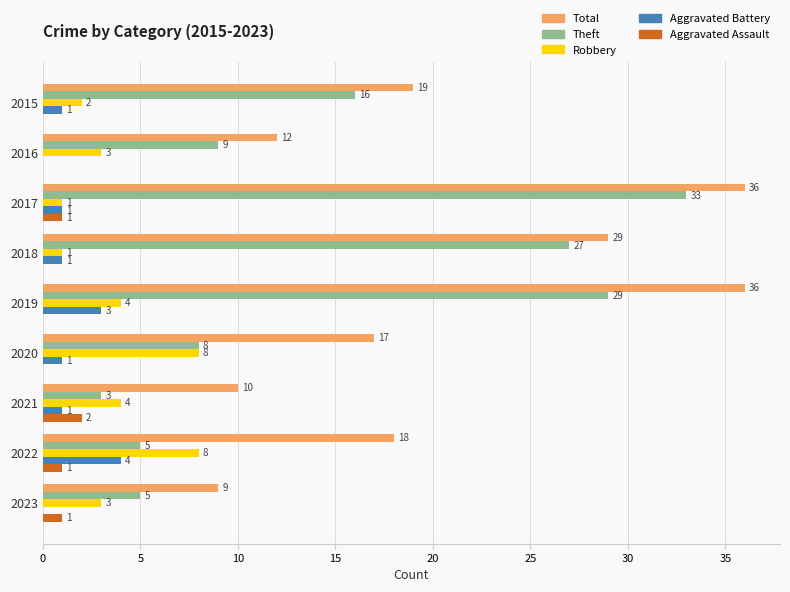

How many Aggravated Battery values are between 1 and 2?

5